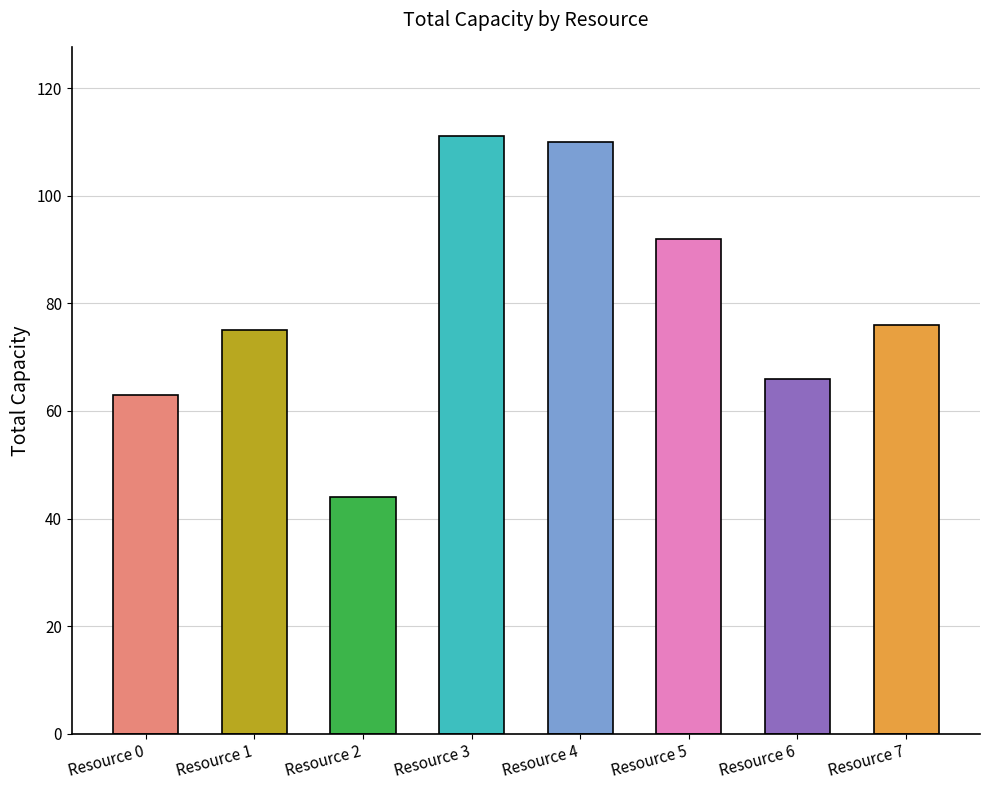

What value does the data have at Resource 3, to the nearest 10?

110